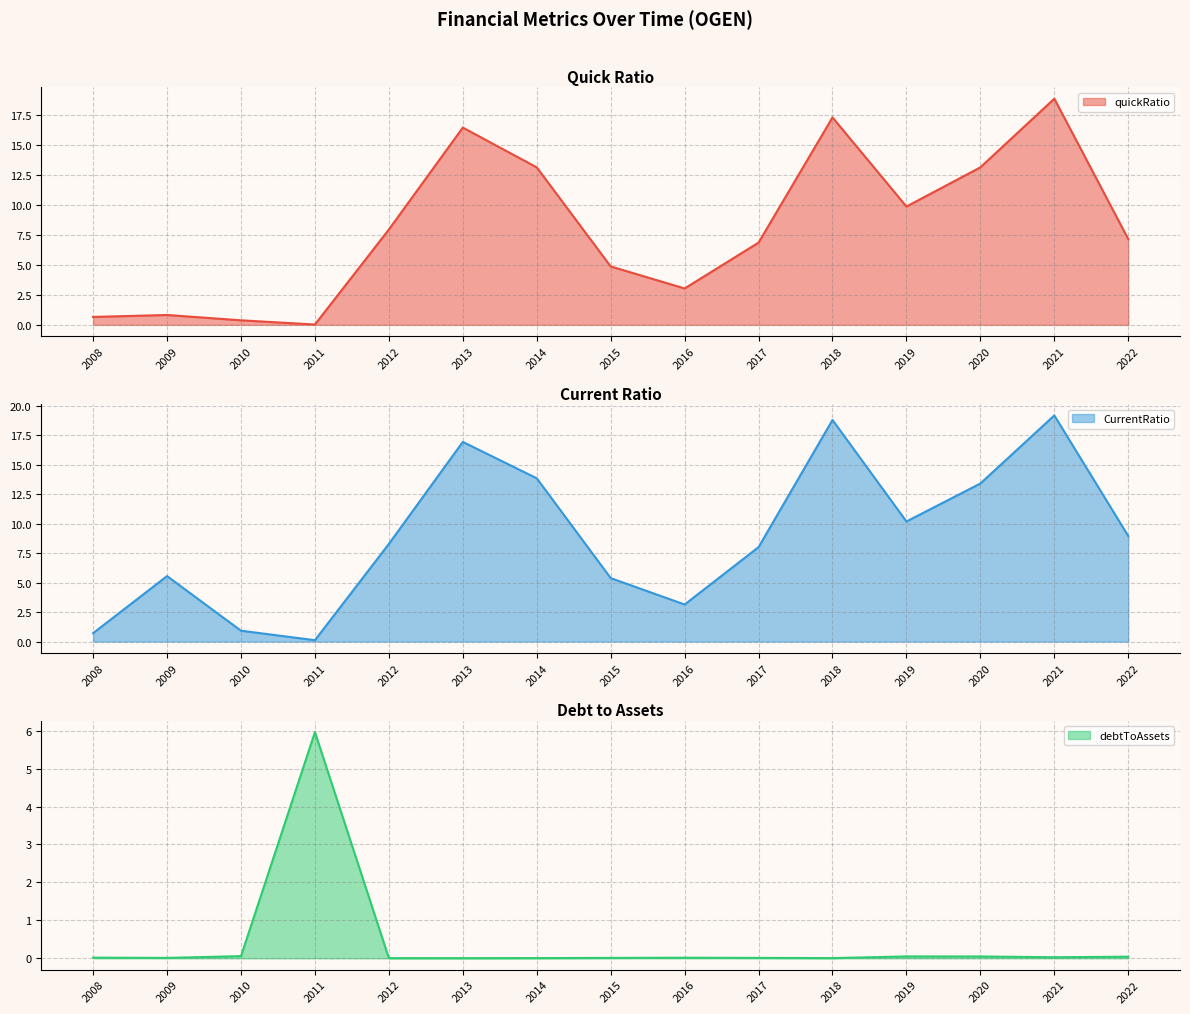

What are all the series names shown in the legend?

quickRatio, CurrentRatio, debtToAssets